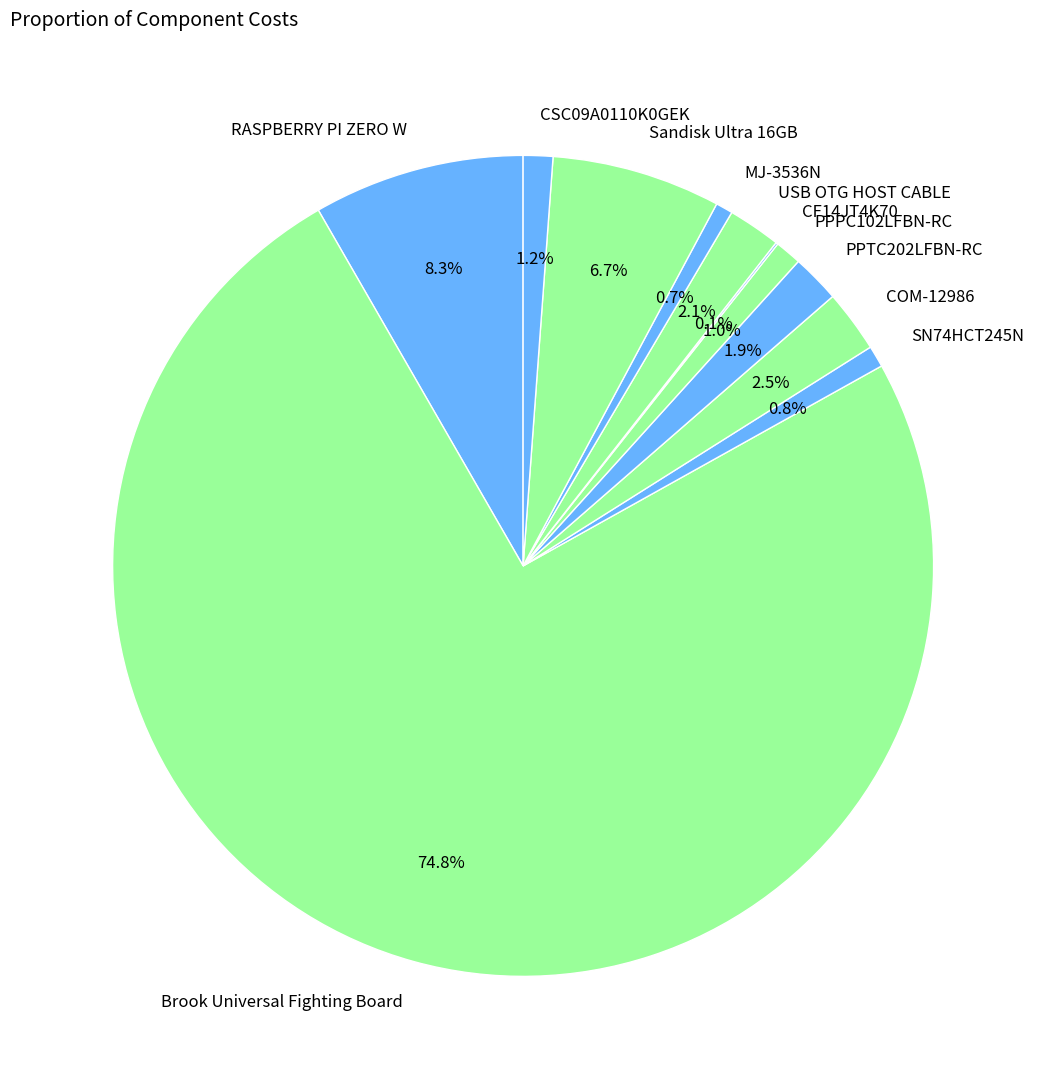

Is the sum of Sandisk Ultra 16GB and COM-12986 greater than half?

No